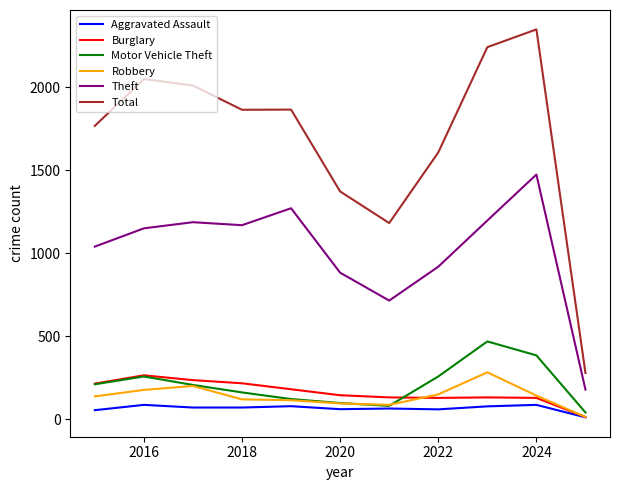

True or false: Theft and Robbery cross at least once.

False